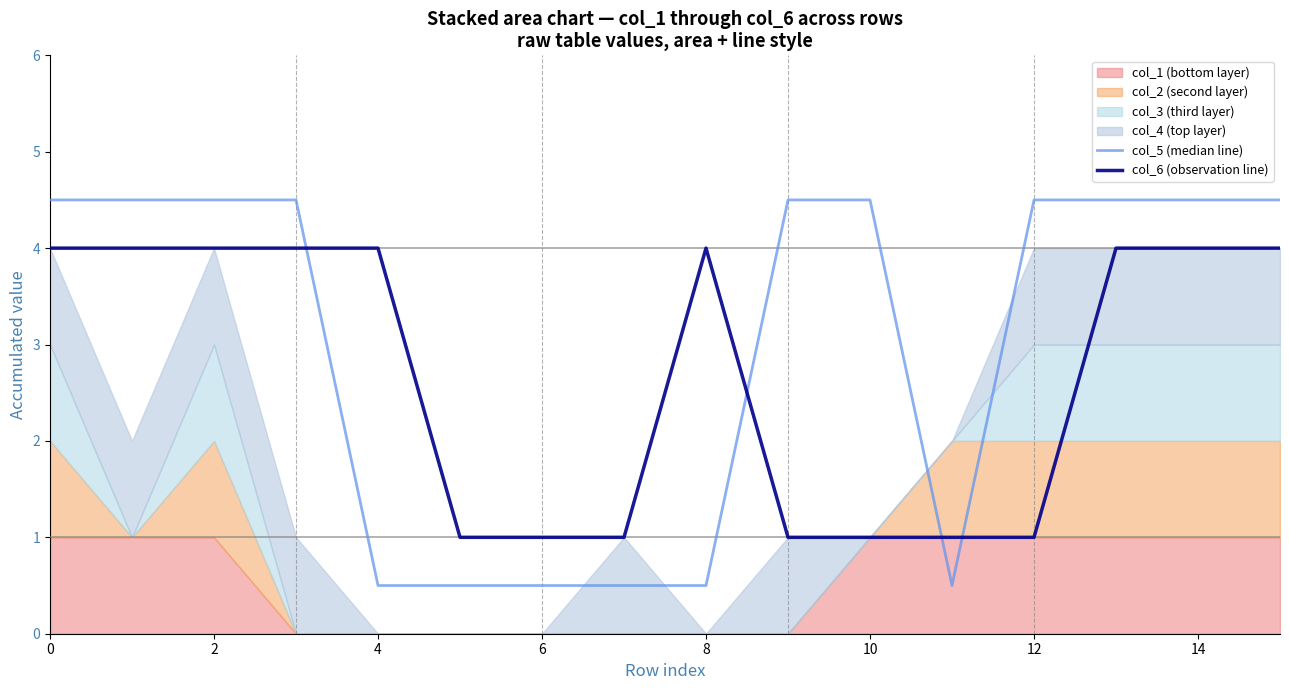

True or false: col_6 (observation line) has a value of 0.3 at 10.

False